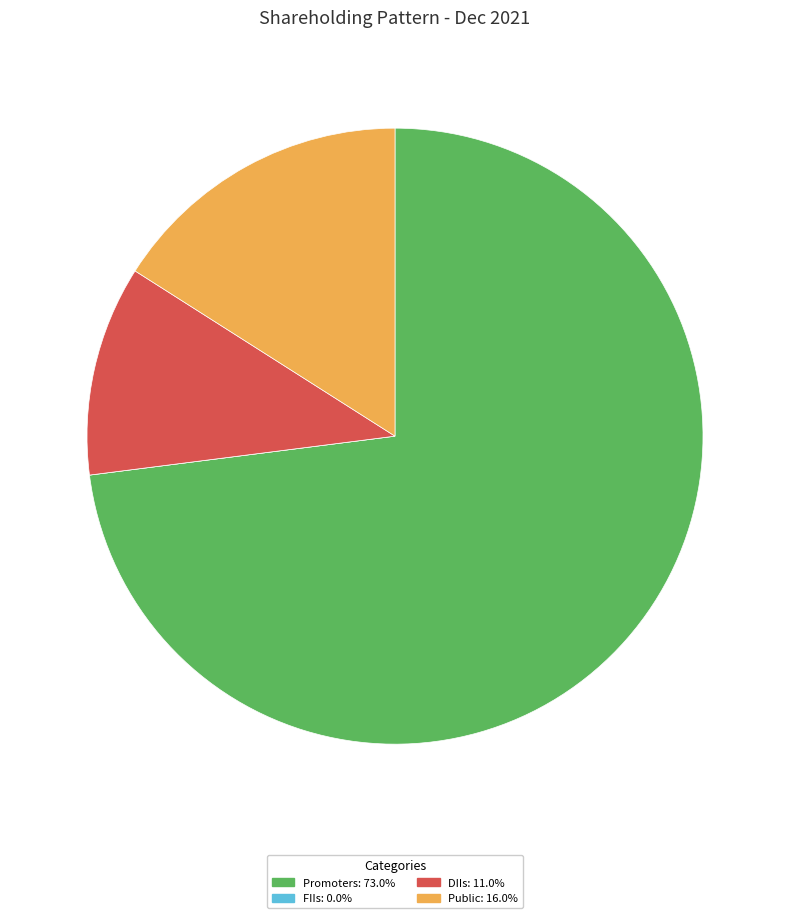

Which has a higher value, DIIs or Public?

Public